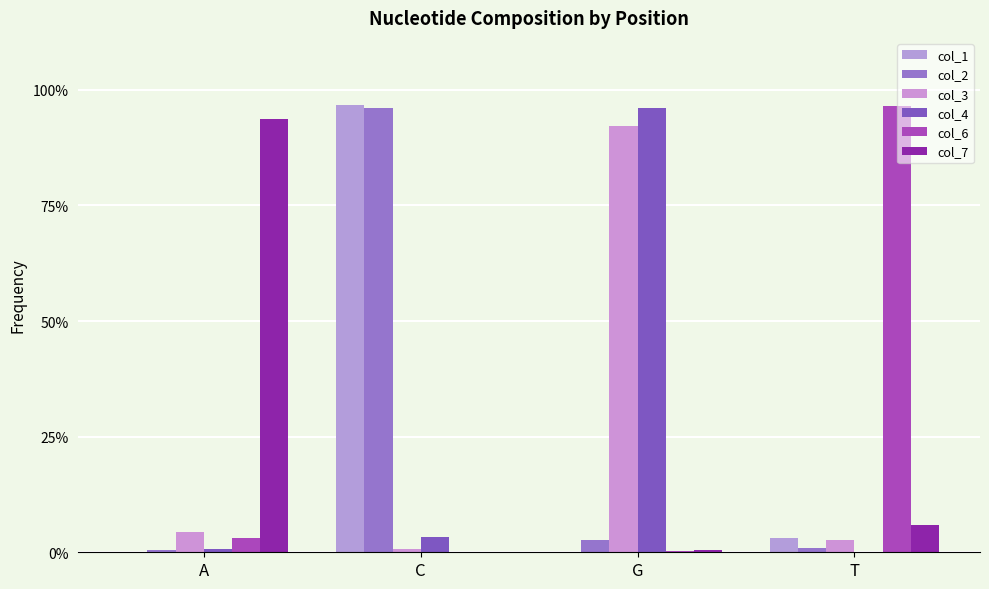

Reading right to left, list all the values displayed in this chart.

col_1: T=0.0	G=0.0	C=1.0	A=0.0
col_2: T=0.0	G=0.0	C=1.0	A=0.0
col_3: T=0.0	G=0.9	C=0.0	A=0.0
col_4: T=0.0	G=1.0	C=0.0	A=0.0
col_6: T=1.0	G=0.0	C=0.0	A=0.0
col_7: T=0.1	G=0.0	C=0.0	A=0.9